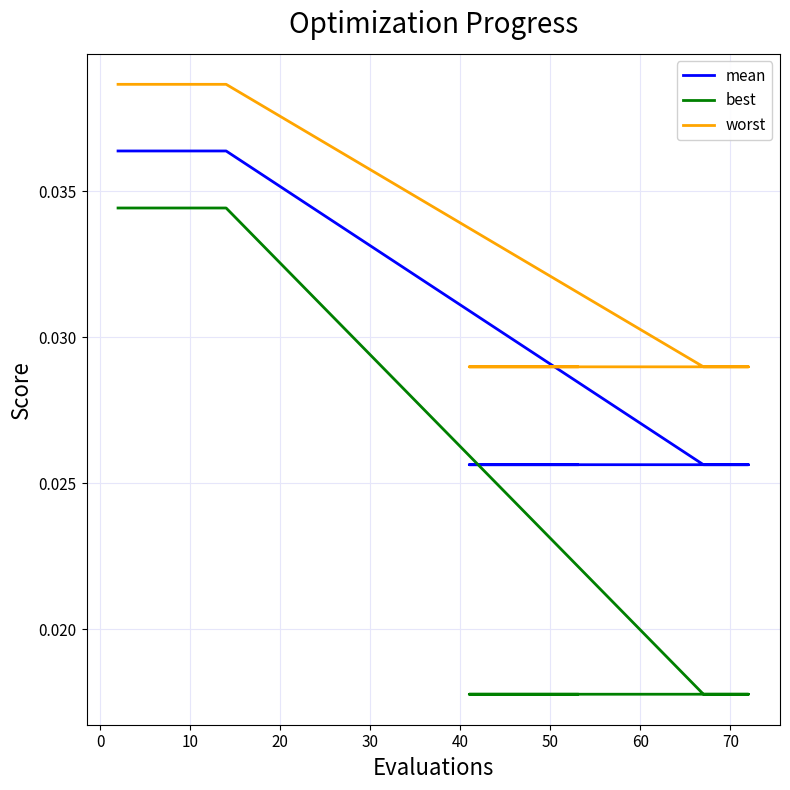

Count the best values in the range 0 to 1.

20